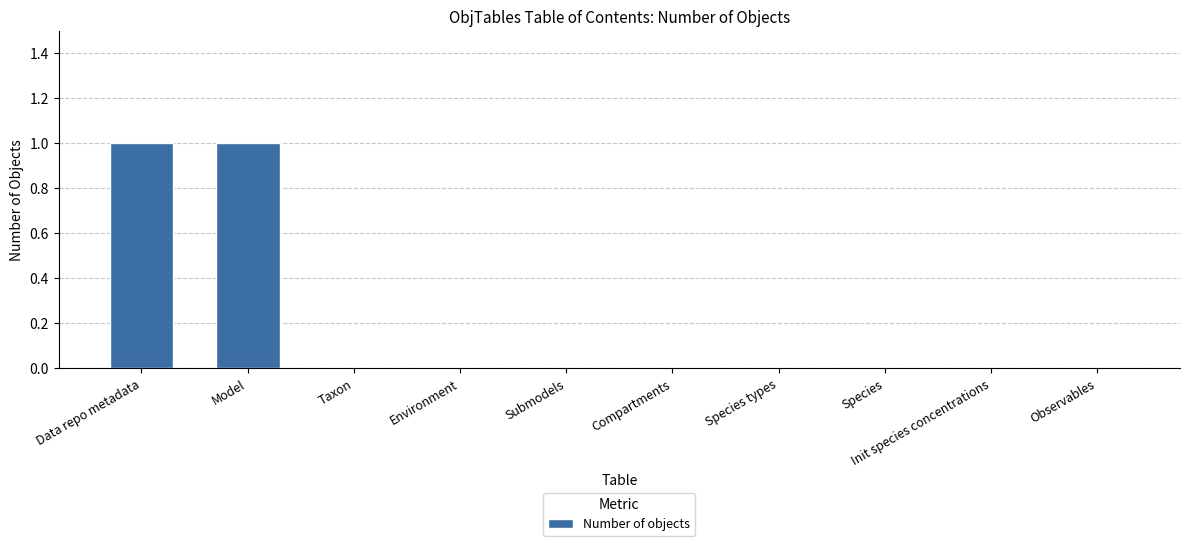

Which has a higher value, Data repo metadata or Taxon?

Data repo metadata